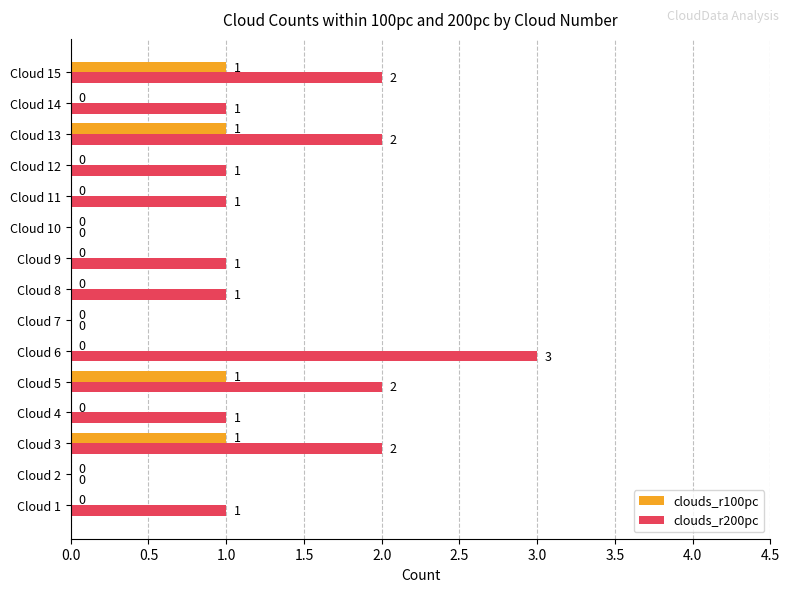

How many data points does each series have?

15